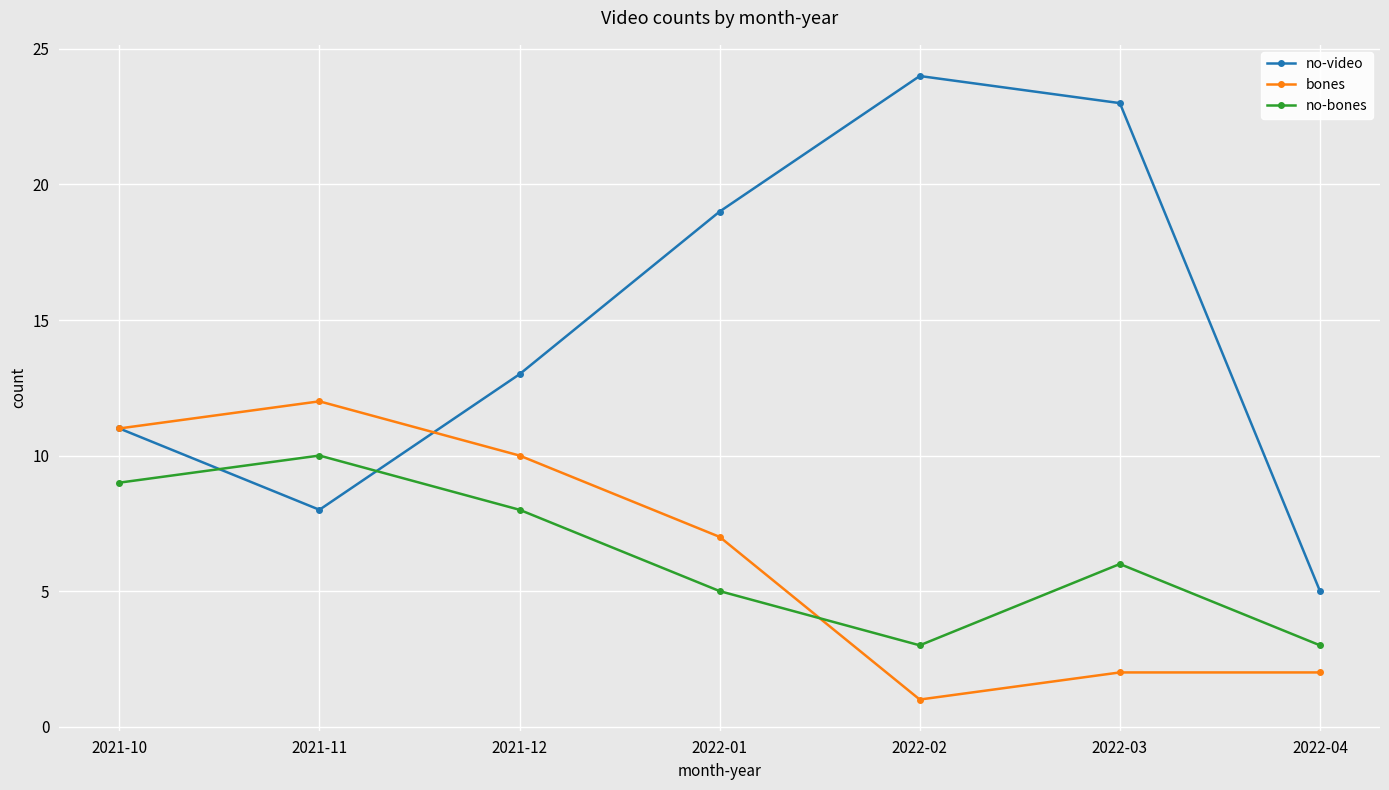

What is the label of the 7th point from the left?

2022-04